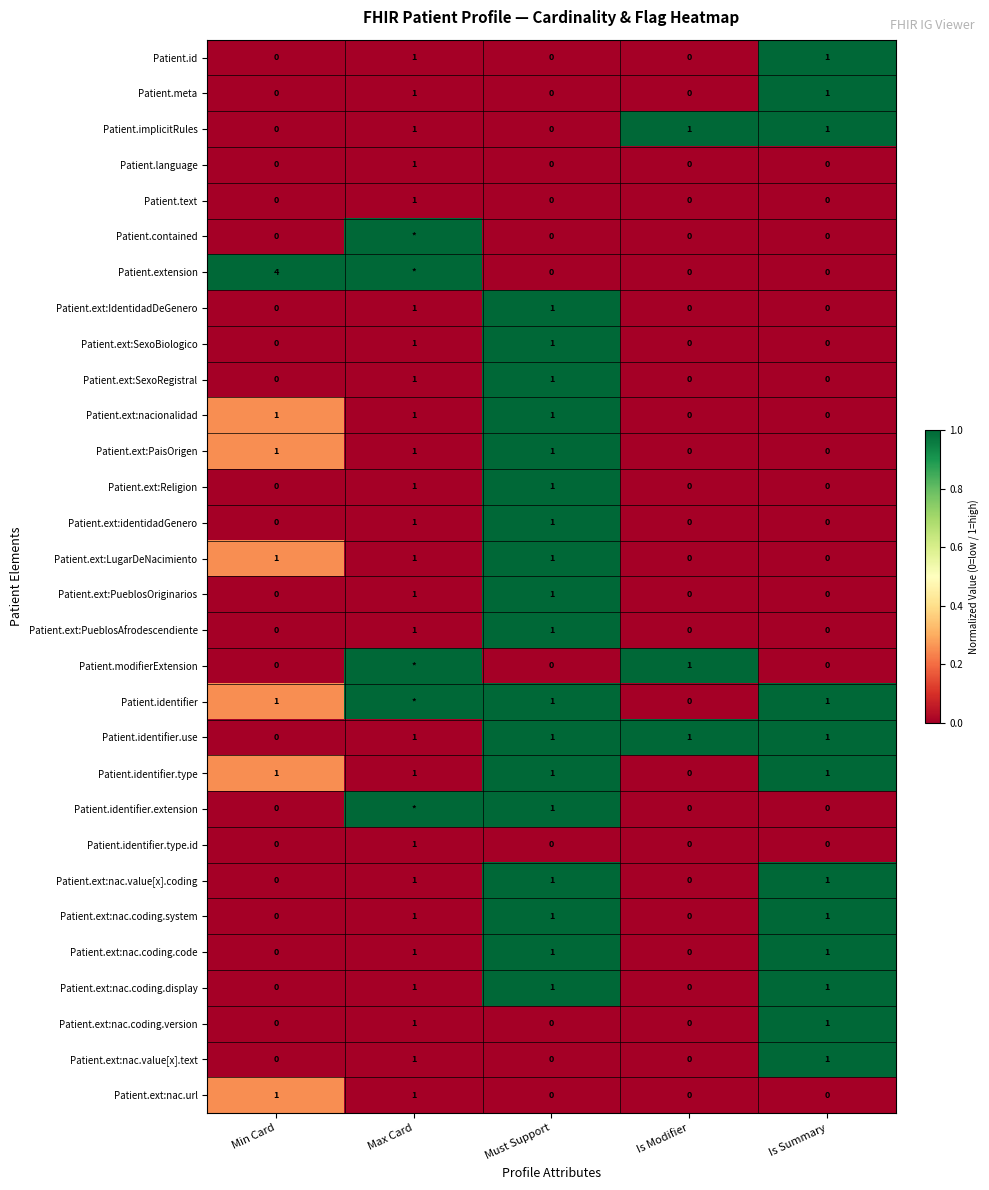

The value of Patient.identifier.type.id at Min Card is 0. True or false?

True